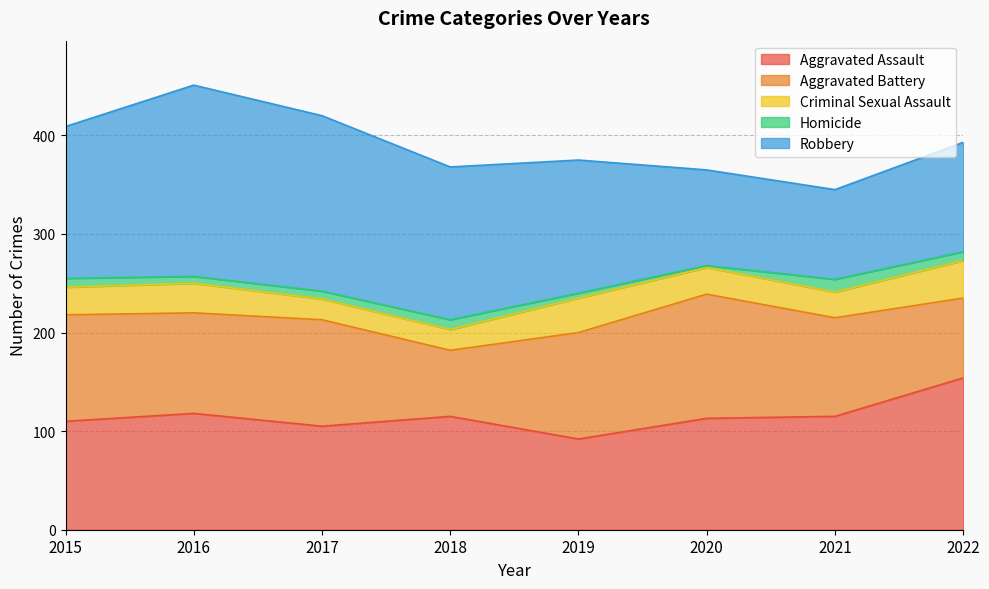

What is the average value of the Robbery series?

139